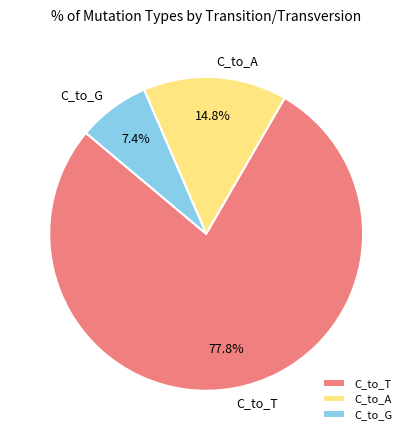

Count the number of slices in the pie.

3